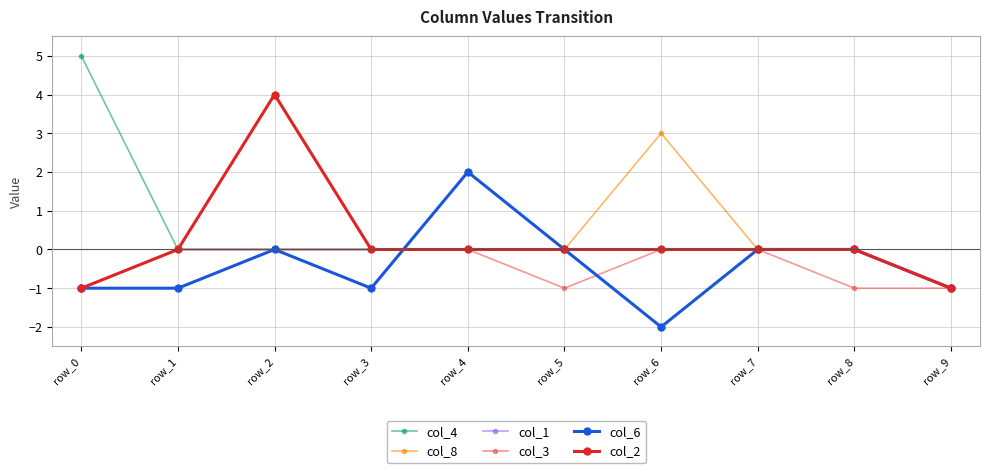

At which category is the sum across all series the highest?

row_2